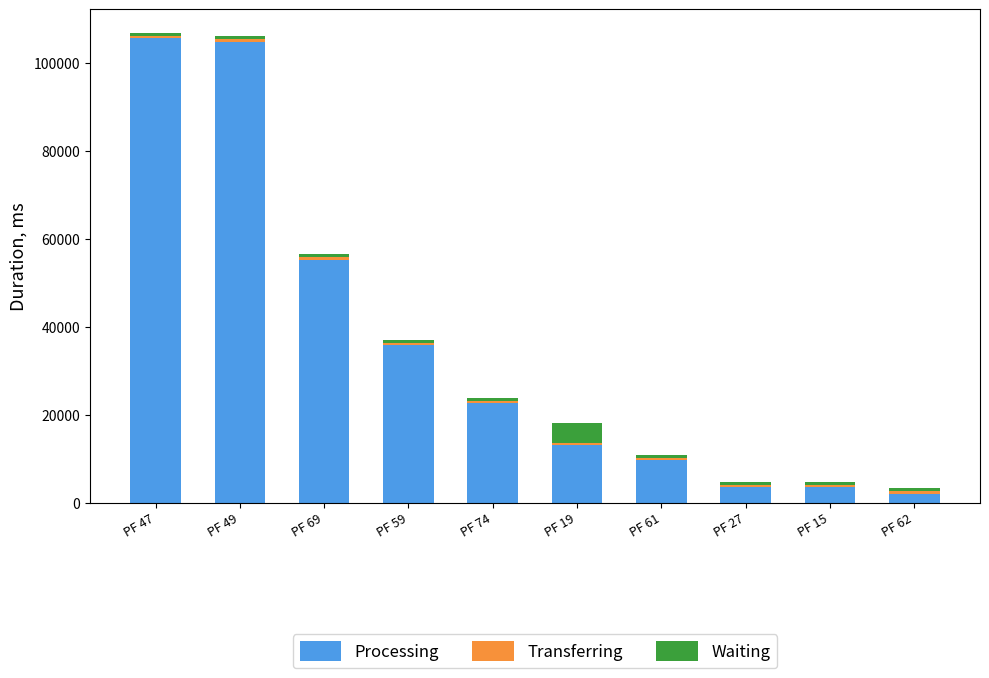

Does the chart contain stacked bars?

Yes